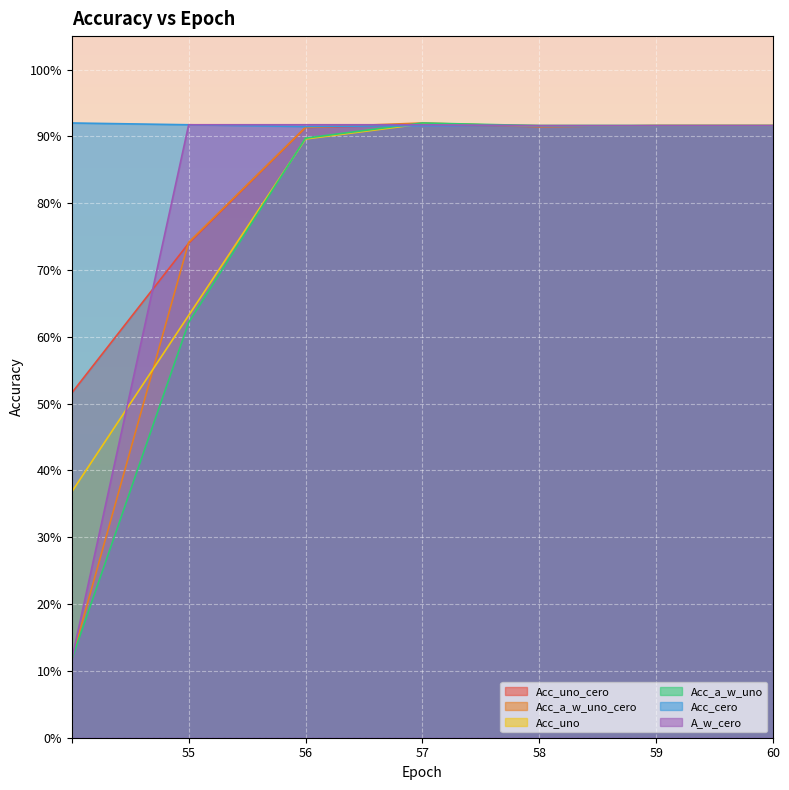

What is the spread (max minus min) of values at 55?

0.3